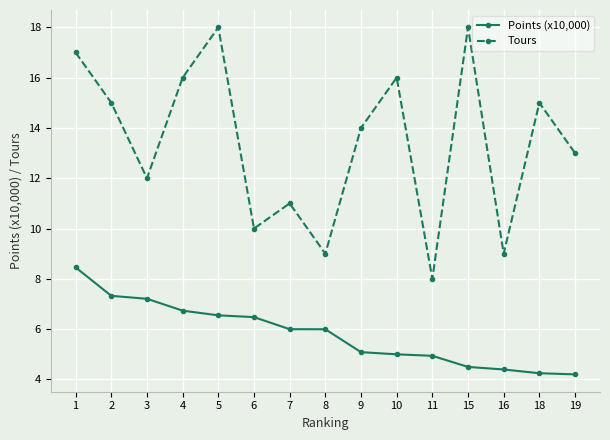

How many series are shown in this chart?

2